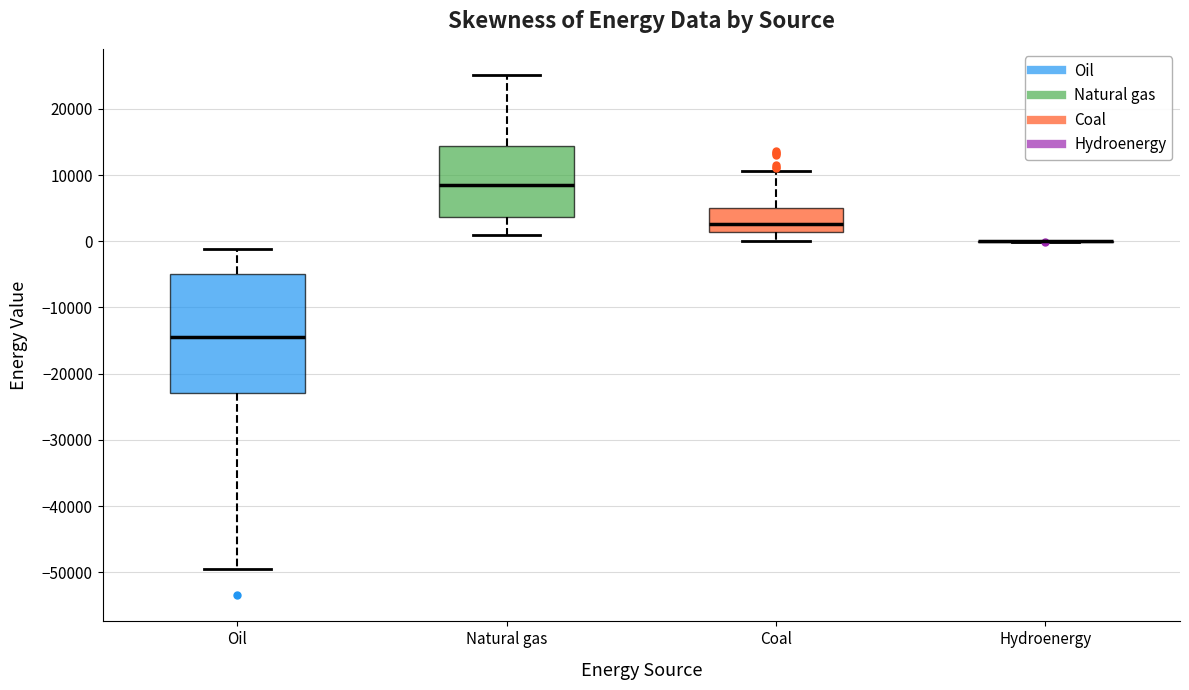

Comparing the boxes themselves (not the whiskers), which one is the tallest?

Oil